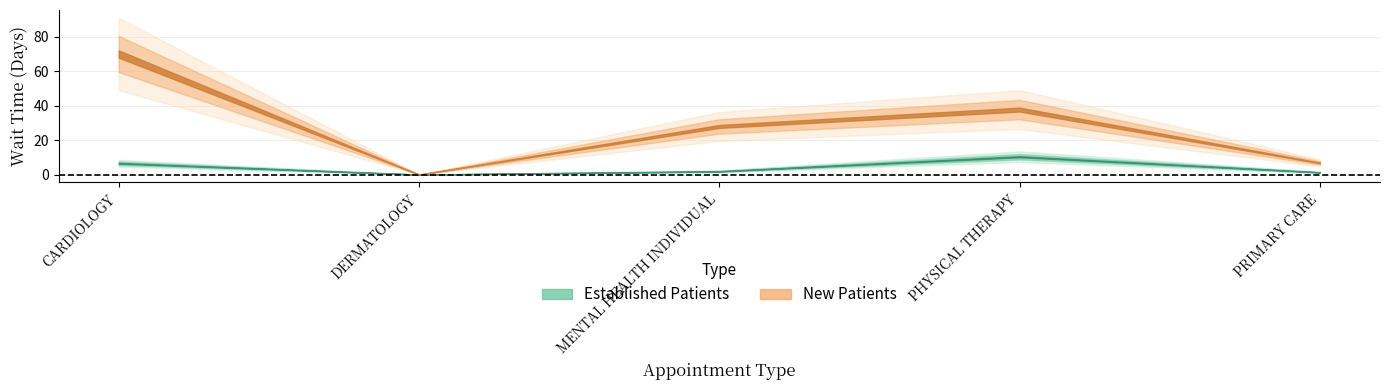

Where is the first local minimum for NewPatients?

DERMATOLOGY